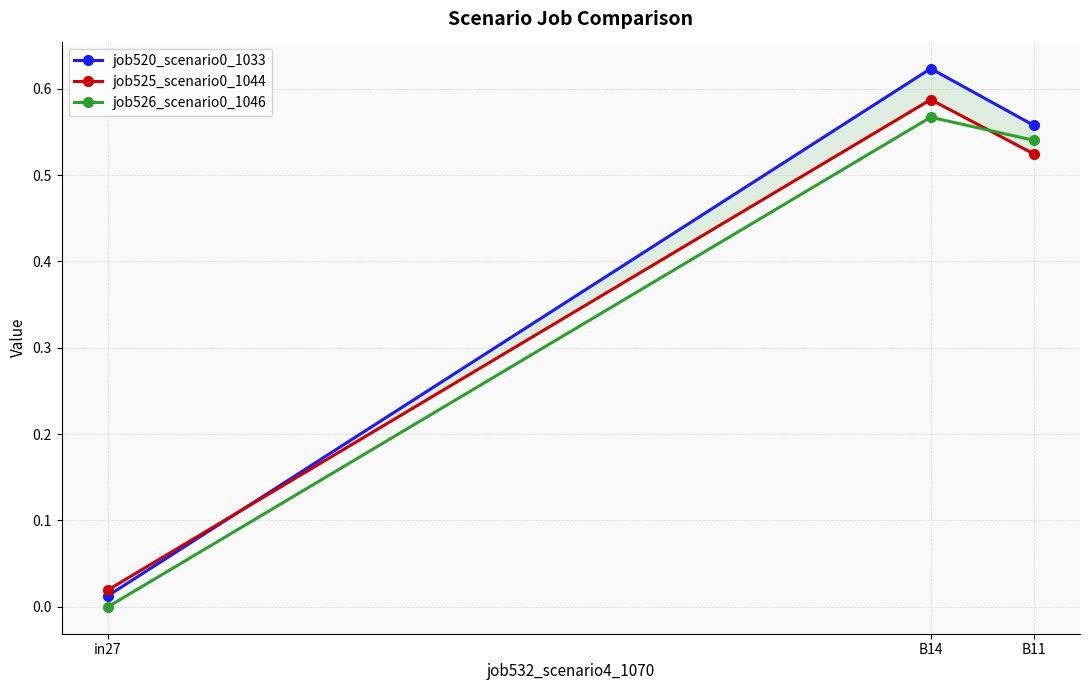

Is the value of job520_scenario0_1033 at in27 greater than the value of job525_scenario0_1044 at B14?

No